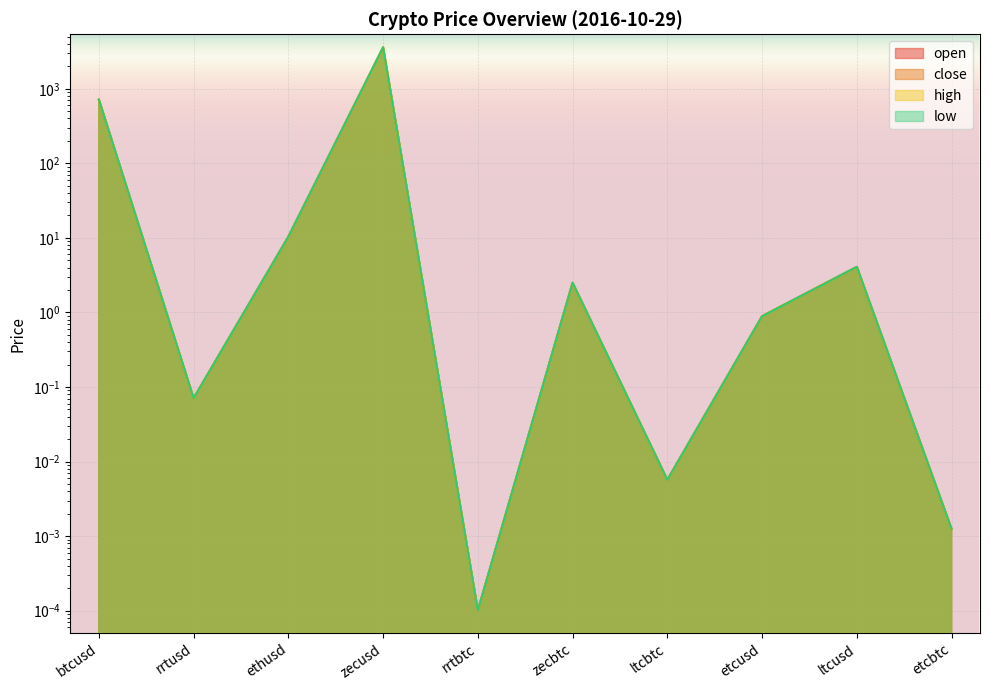

Which series has the widest spread of values?

open